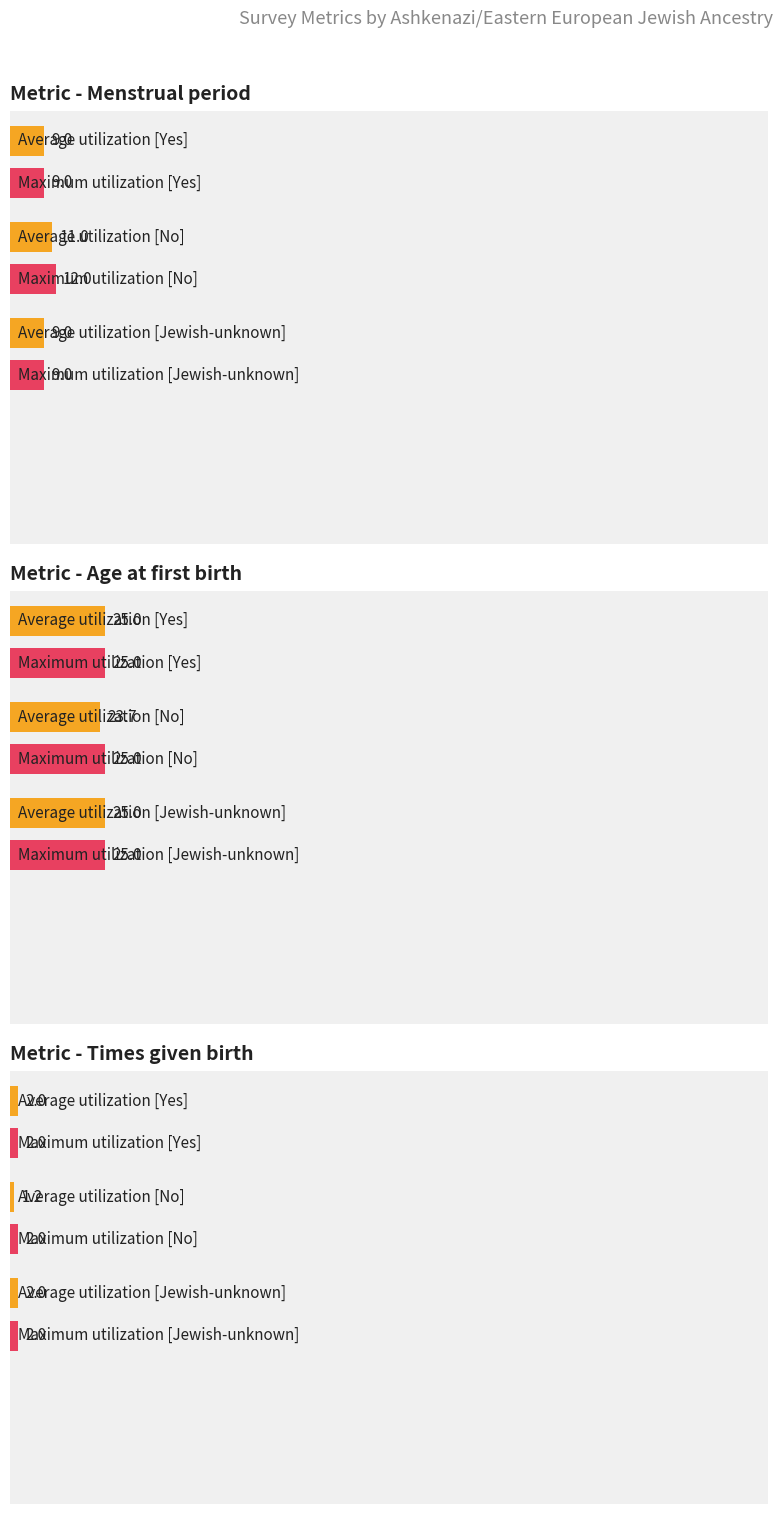

Which has a higher value, Yes or No?

No